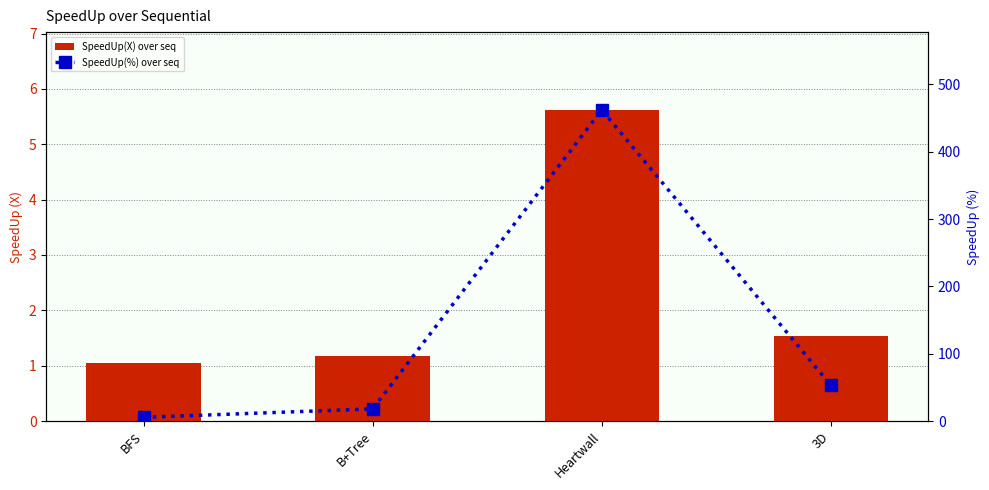

What is the total value across all series at 3D?

54.7